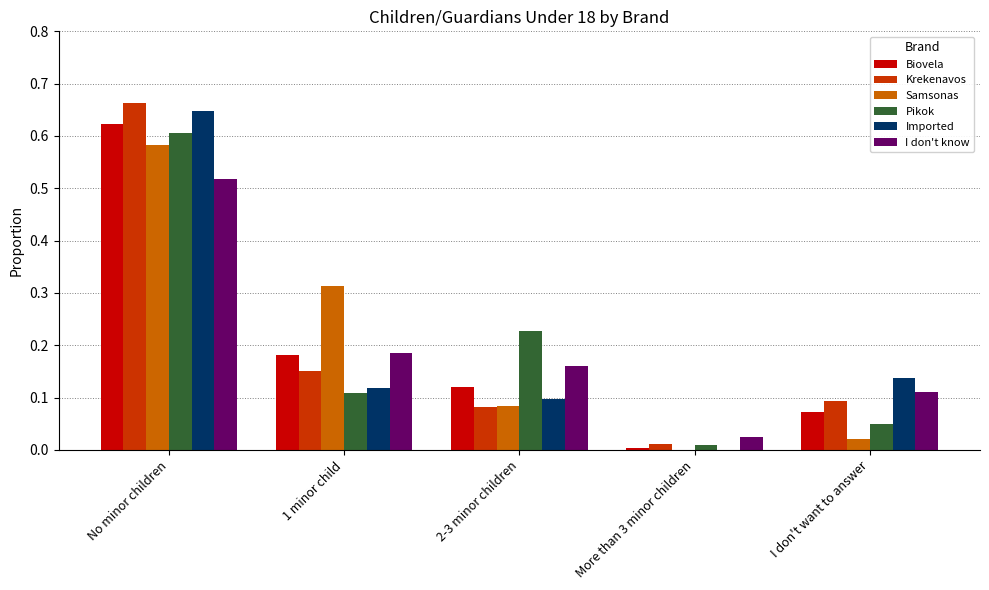

Which series has the widest spread of values?

Krekenavos